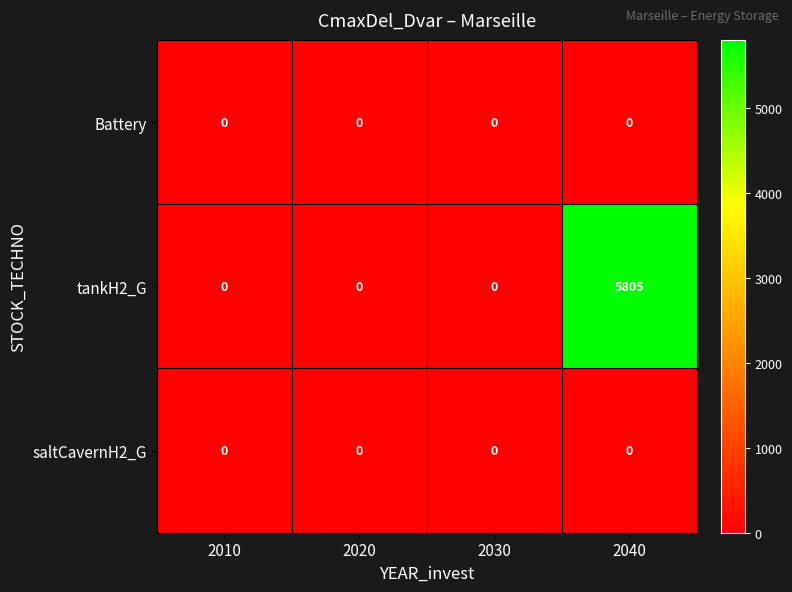

Which series has the widest spread of values?

tankH2_G